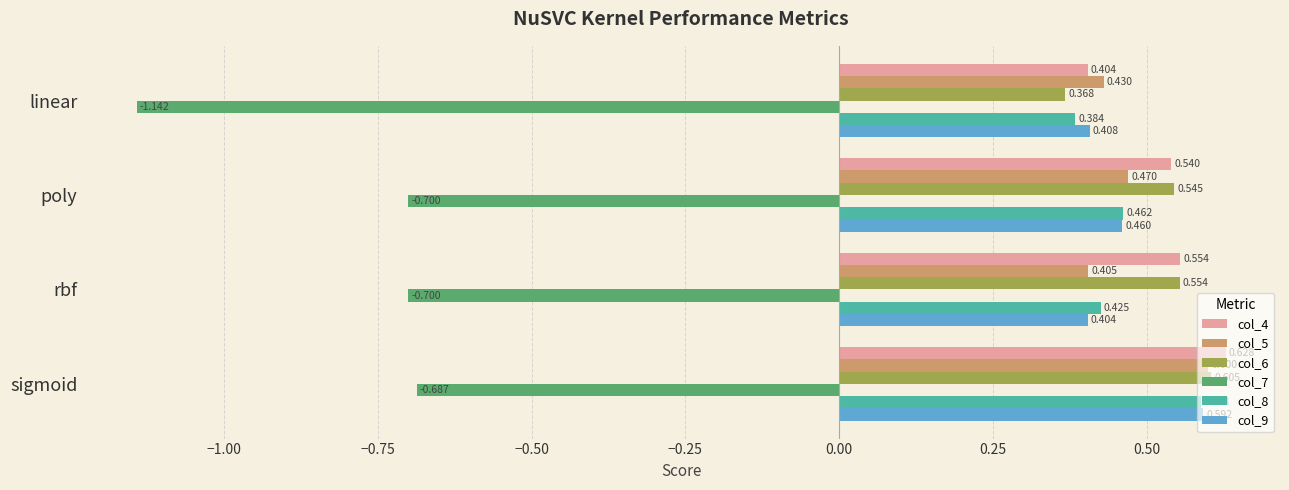

Where is col_4 nearest to the value 0?

linear